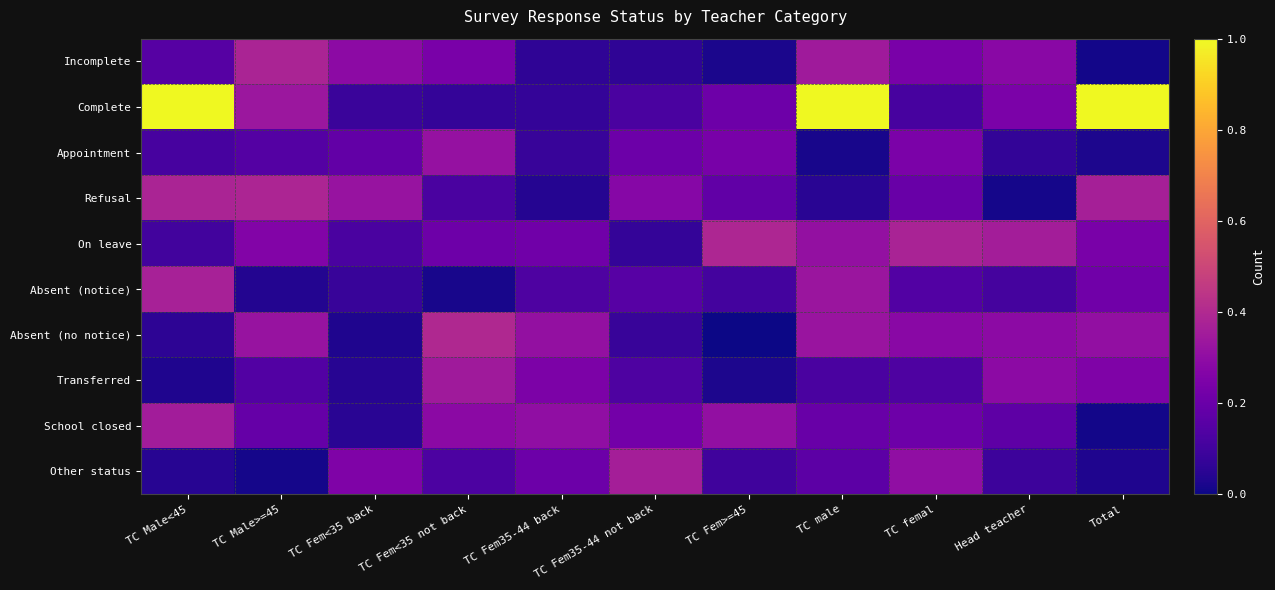

What is the spread (max minus min) of values at TC Fem35-44 not back?

0.3